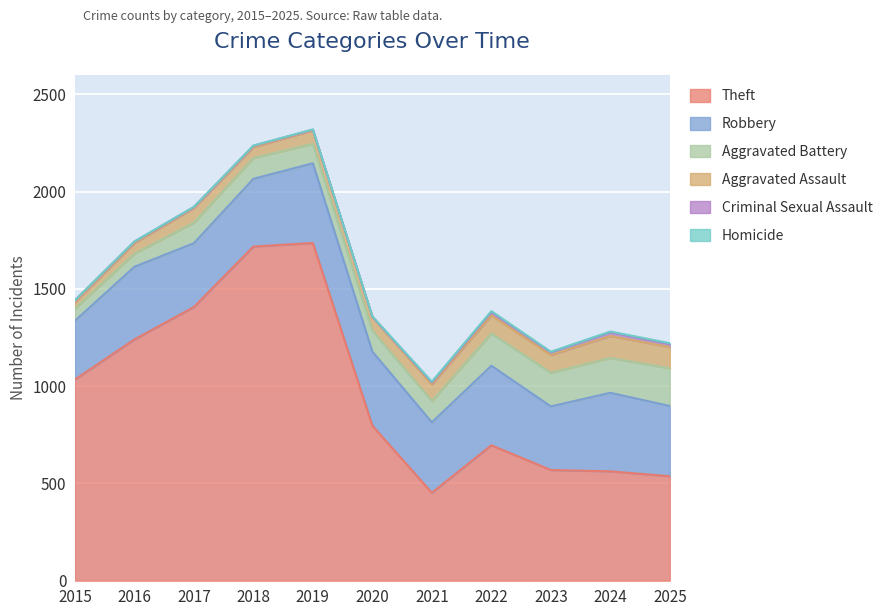

Which category has the highest value in the Aggravated Battery series?

2025